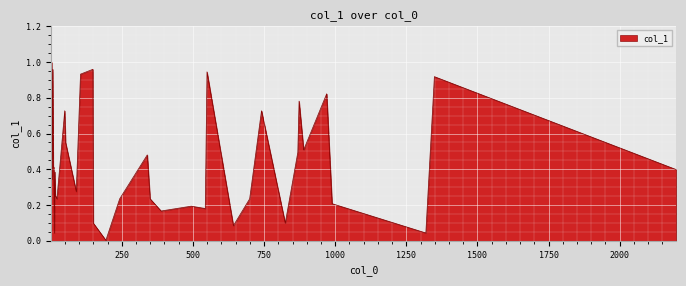

Does the chart display data point markers on the line(s)?

No